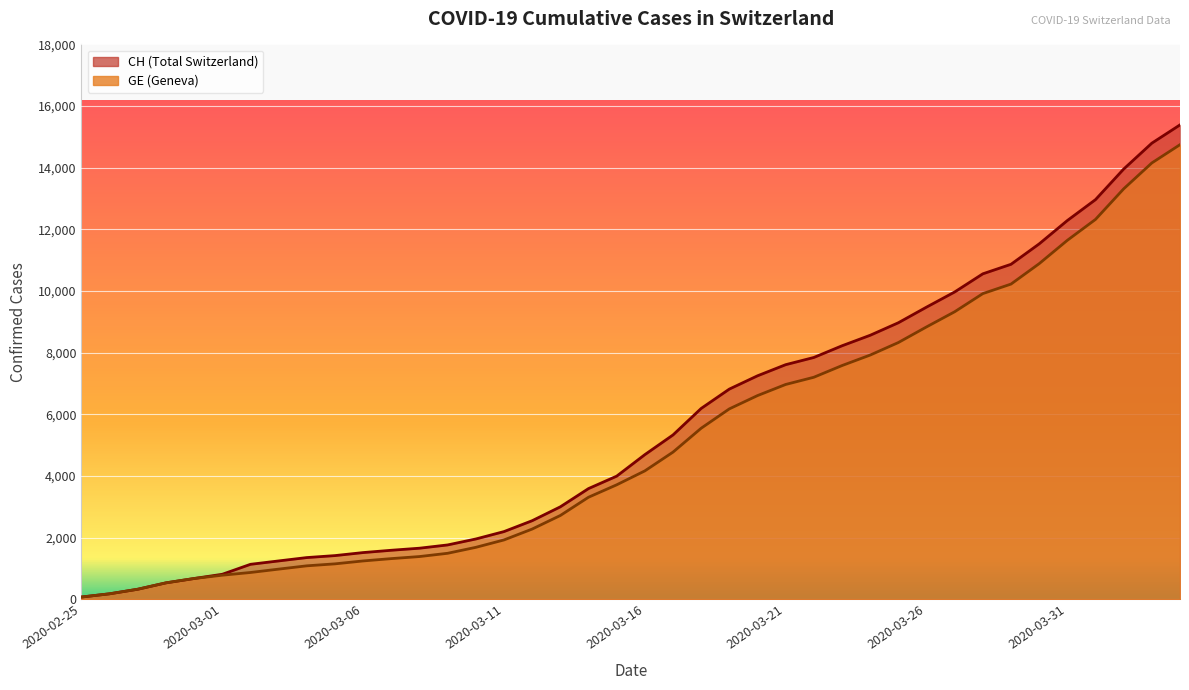

Is the value of CH at 2020-02-27 greater than the value of GE at 2020-03-30?

No